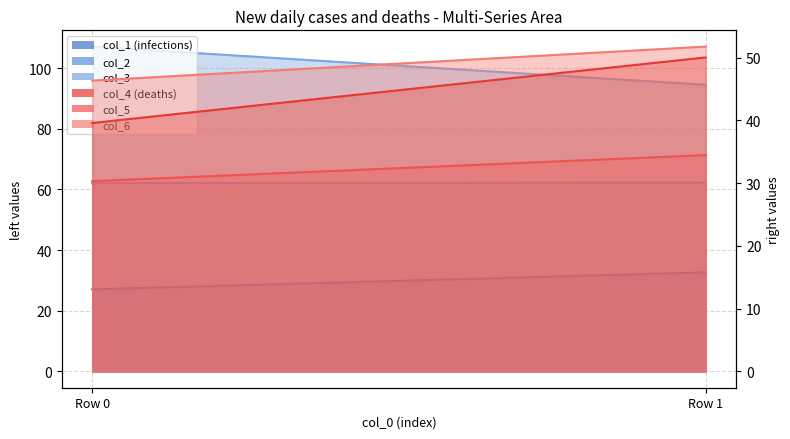

Is the value of col_4 line at Row 0 greater than the value of col_5 line at Row 0?

Yes